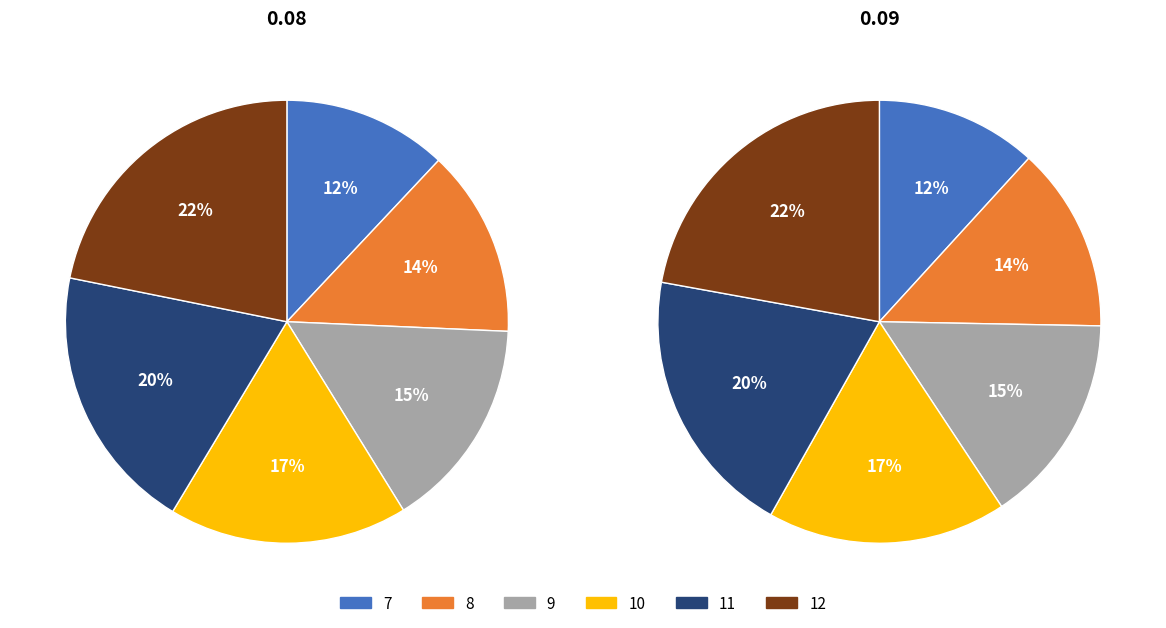

Does any single category account for the majority?

No